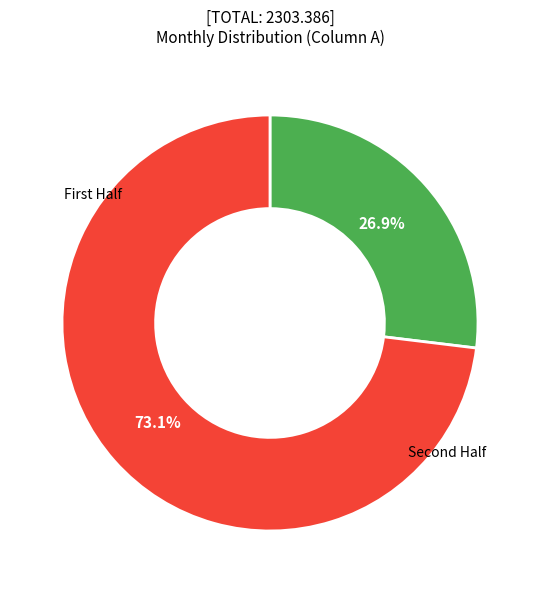

Is there a majority slice in this chart?

Yes